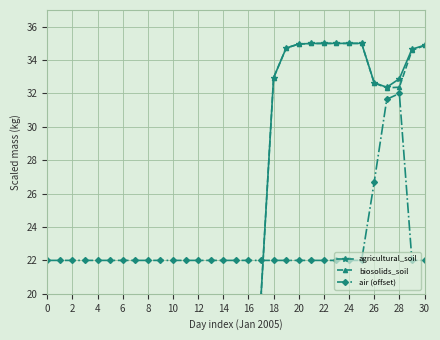

The value of air (offset) at 6 is 22.0. True or false?

True